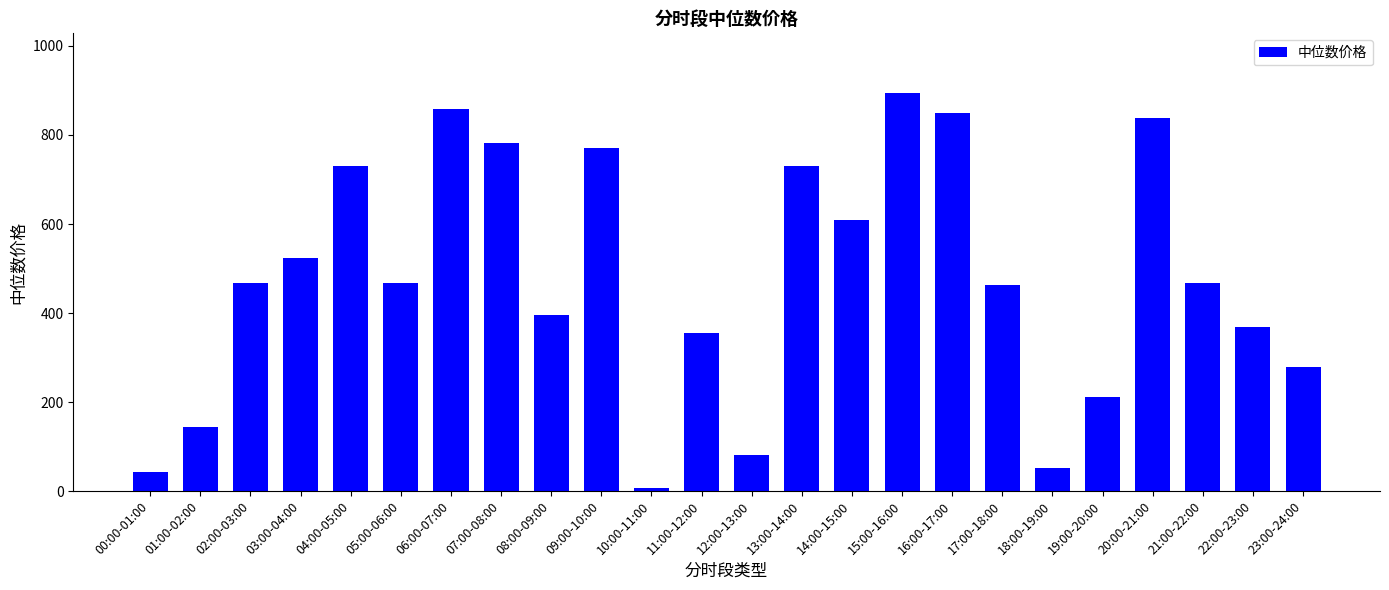

Are the bars horizontal?

No